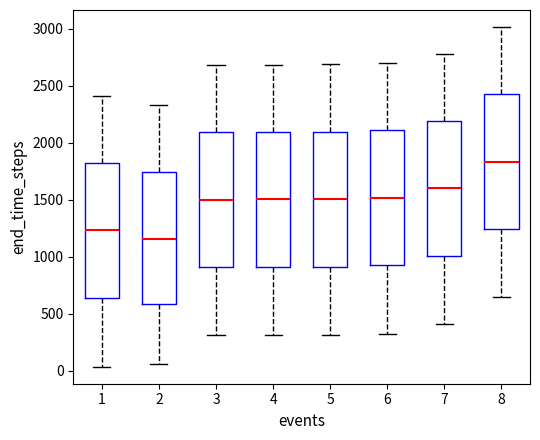

Reading left to right, read every box against the y-axis: the position of its median line, the range the box covers, and the ends of its whiskers. The values are not printed on the chart, so give them approximately, as read against the axis.

1: median 1250, box 650 to 1800, whiskers 50 to 2400
2: median 1150, box 600 to 1750, whiskers 50 to 2350
3: median 1500, box 900 to 2100, whiskers 300 to 2700
4: median 1500, box 900 to 2100, whiskers 300 to 2700
5: median 1500, box 900 to 2100, whiskers 300 to 2700
6: median 1500, box 900 to 2100, whiskers 300 to 2700
7: median 1600, box 1000 to 2200, whiskers 400 to 2800
8: median 1850, box 1250 to 2400, whiskers 650 to 3000